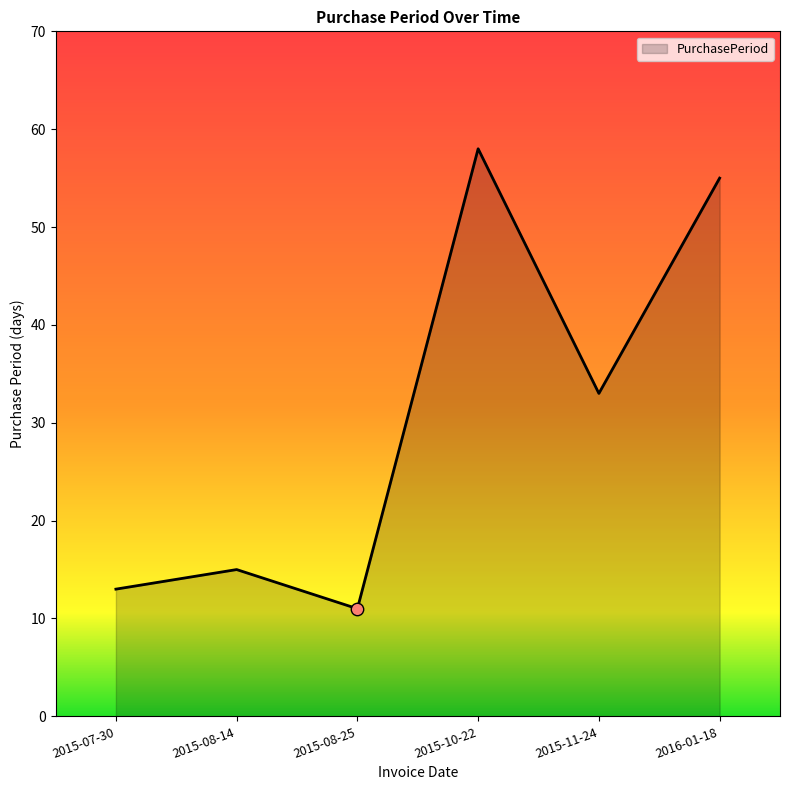

Approximately how many times larger is the value at 2015-07-30 compared to 2015-08-14?

0.9